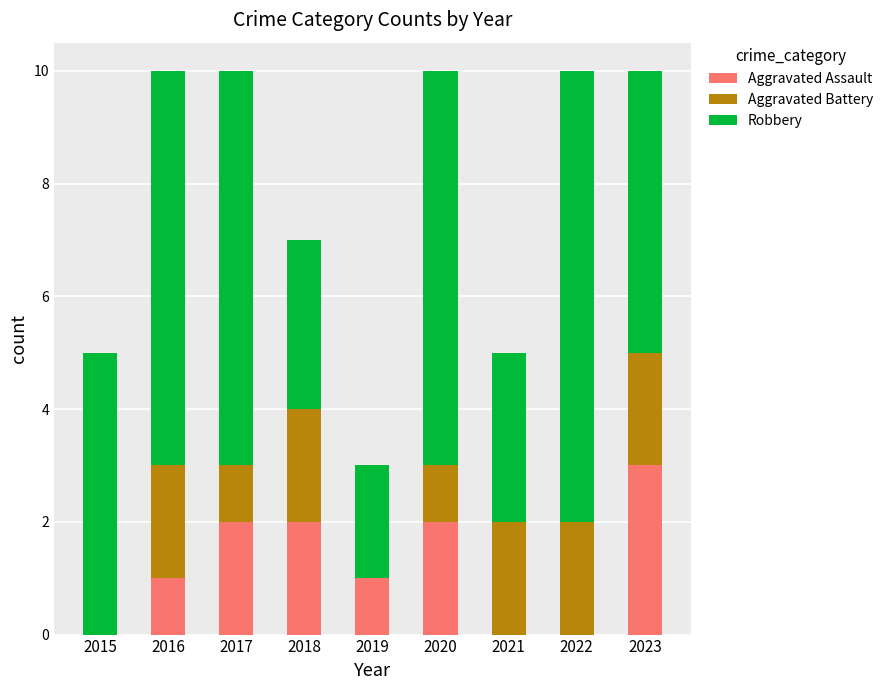

Does the chart contain stacked bars?

Yes